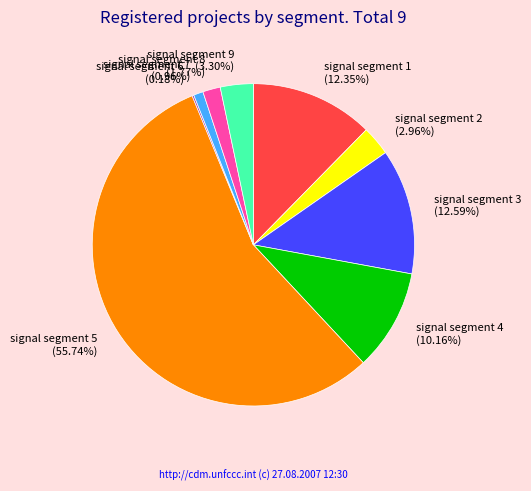

Which category accounts for the majority?

signal segment 5